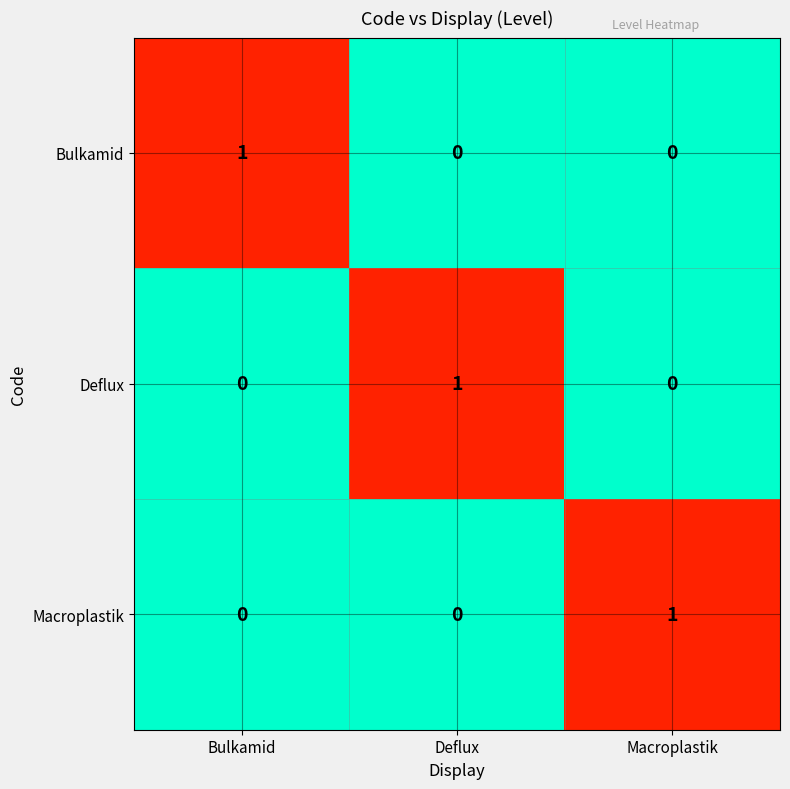

True or false: Deflux has a value of 0 at Bulkamid.

True